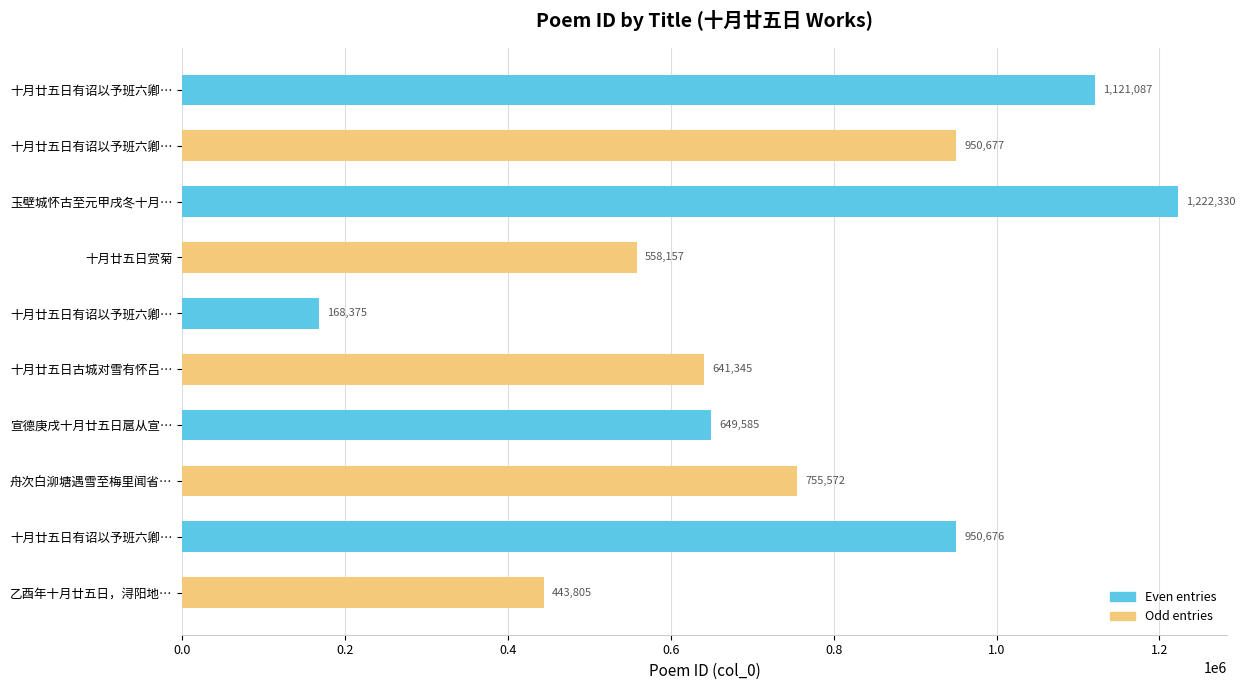

How many bars are there in total?

10